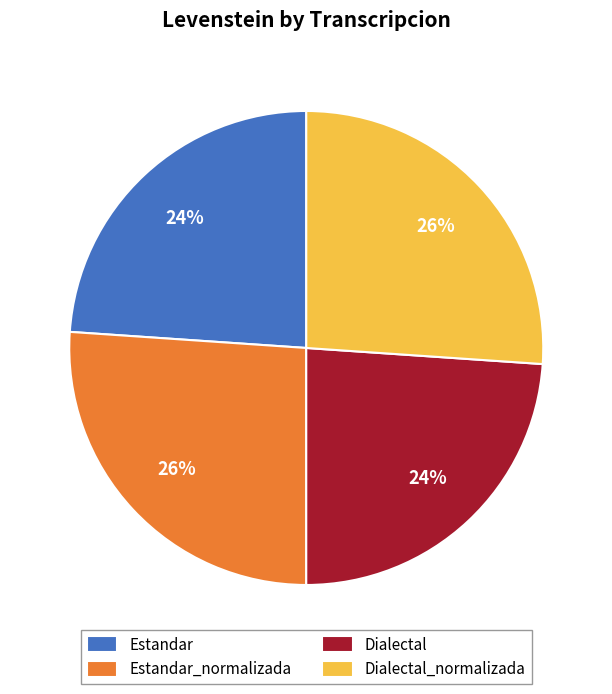

To the nearest percent, what portion does Estandar_normalizada represent?

26%